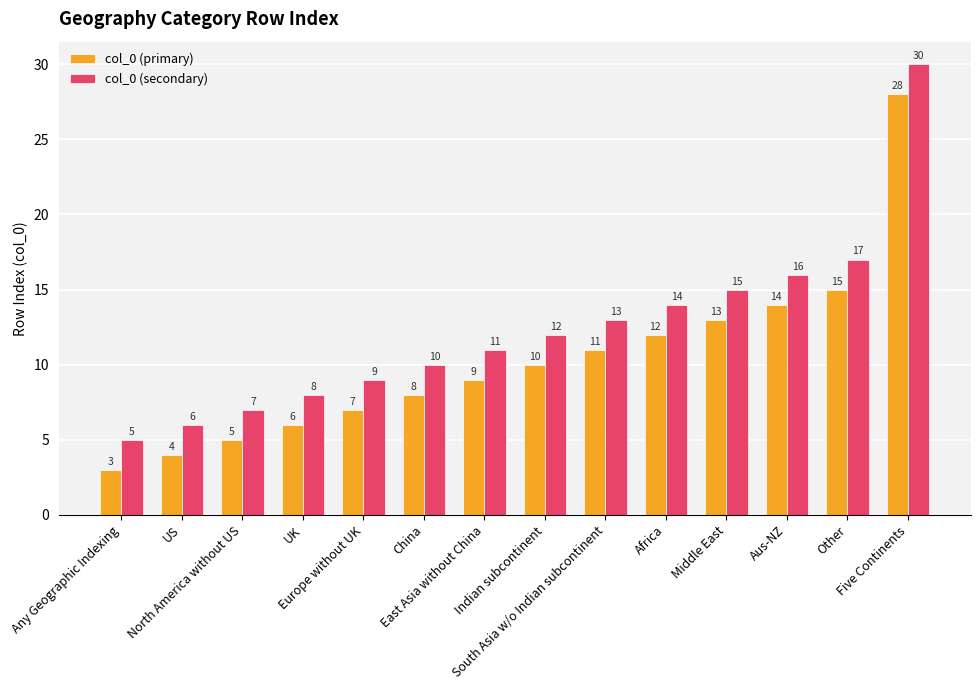

Where is col_0 (primary) nearest to the value 15?

Other